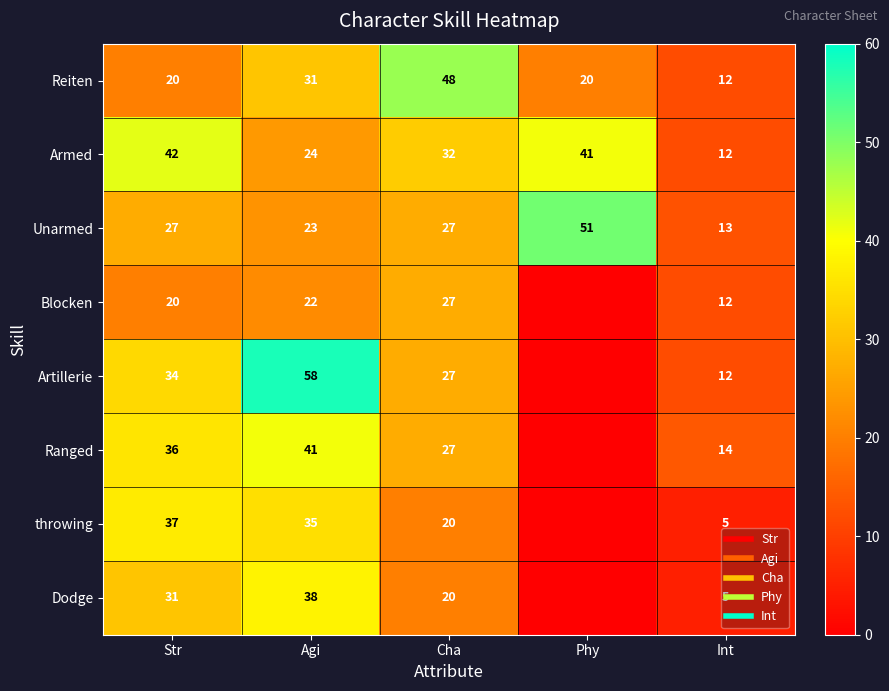

What is the sum of all Artillerie values?

131